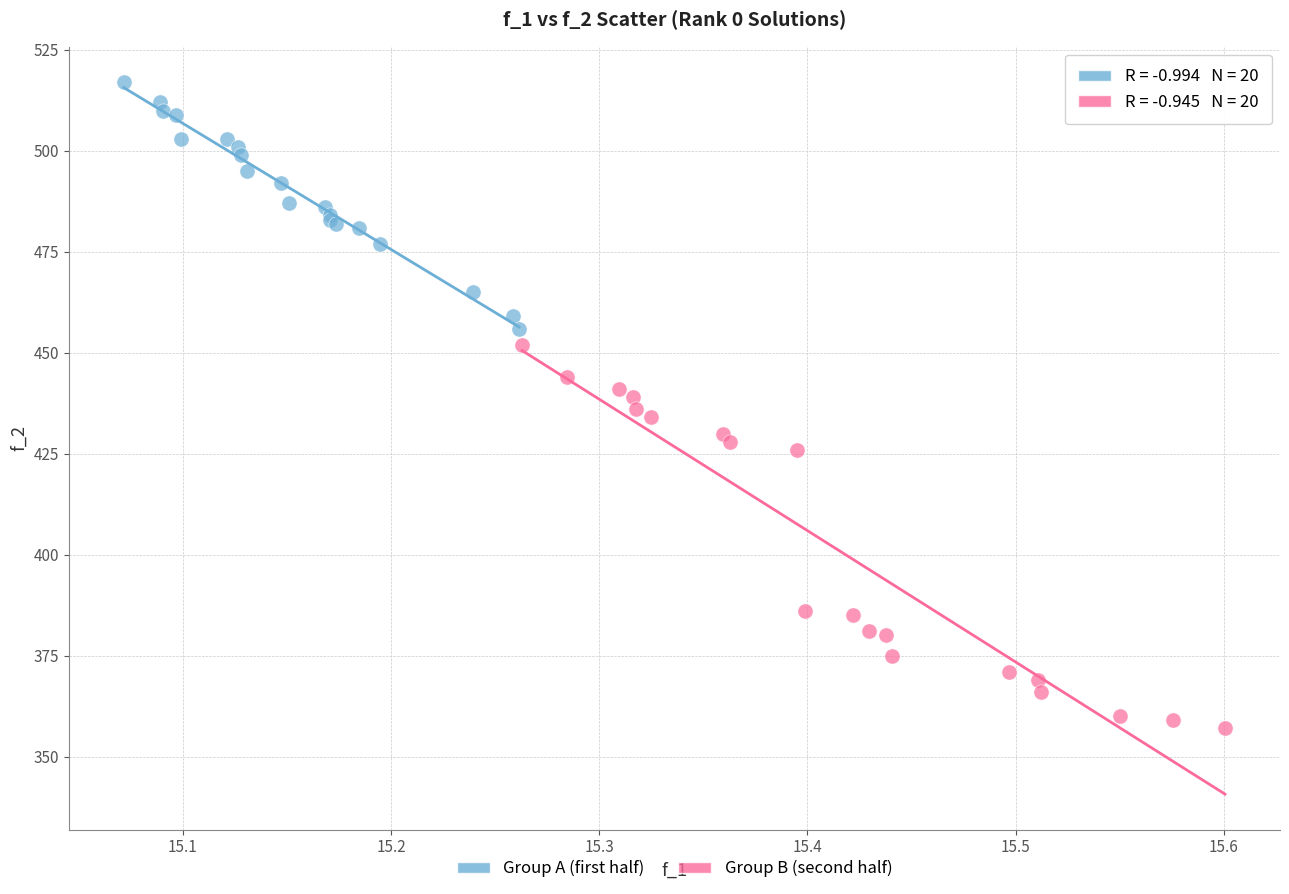

Which series reaches the minimum Y coordinate?

Group B (second half)